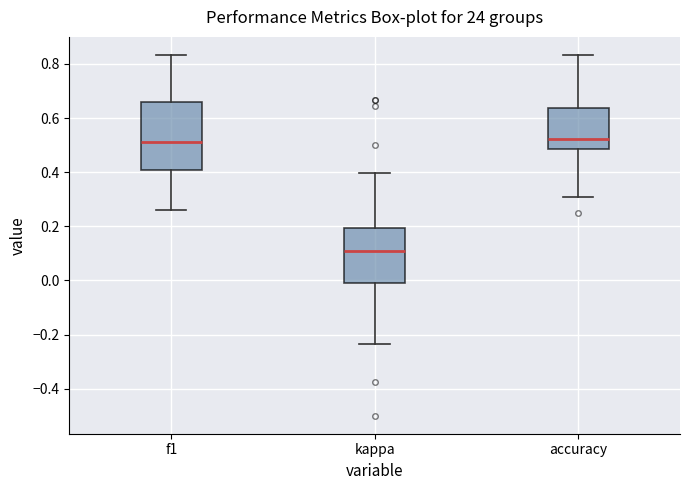

Which box has the lowest median line?

kappa